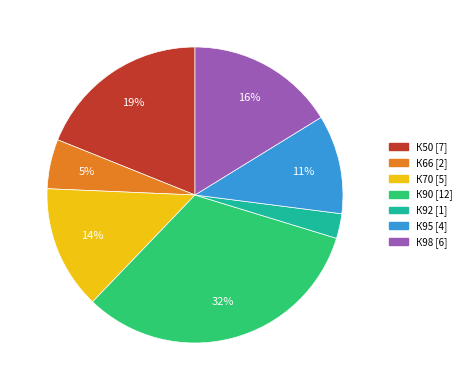

To the nearest percent, what portion does К98 represent?

16%